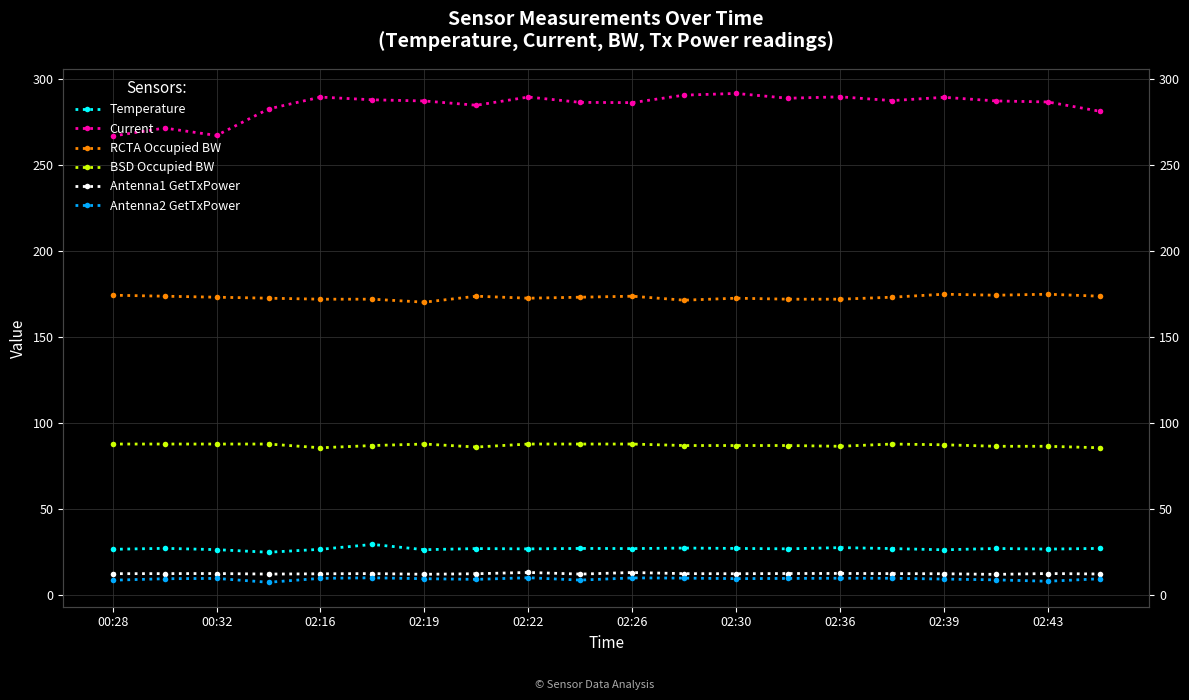

List the series in order of their peak value, highest first.

Current, RCTA Occupied BW, BSD Occupied BW, Temperature, Antenna1 GetTxPower, Antenna2 GetTxPower